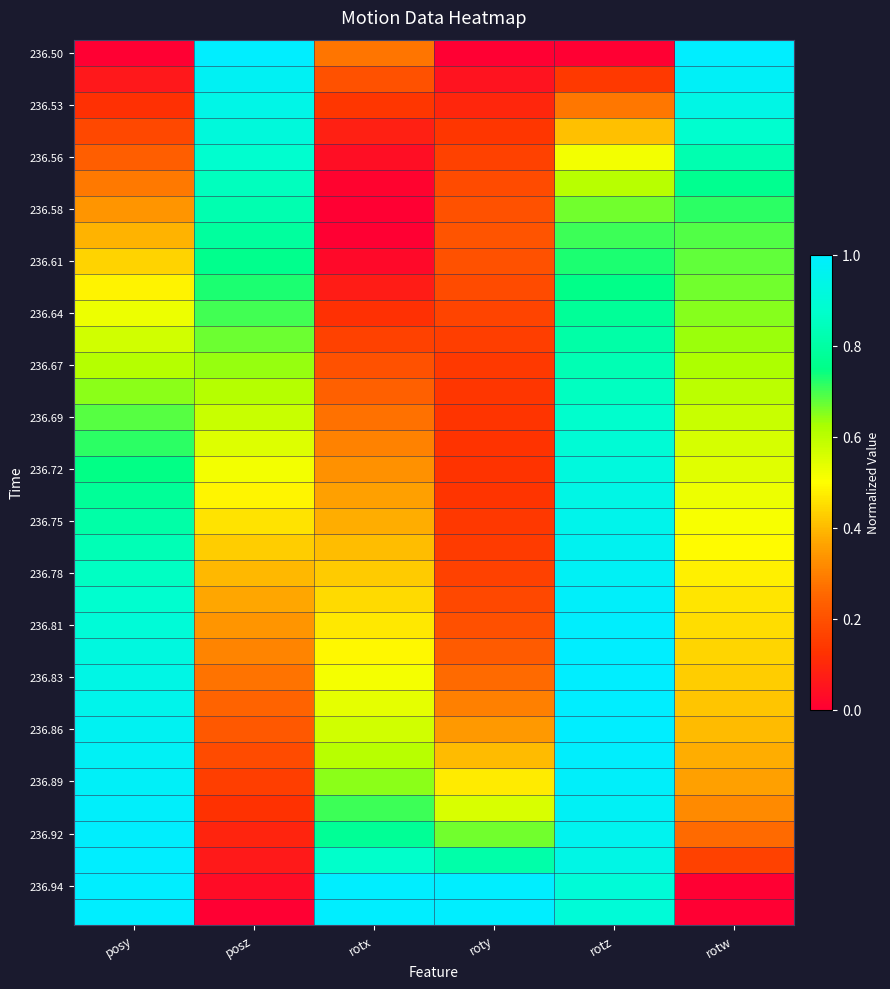

What is the total value across all series at rotw?

18.4